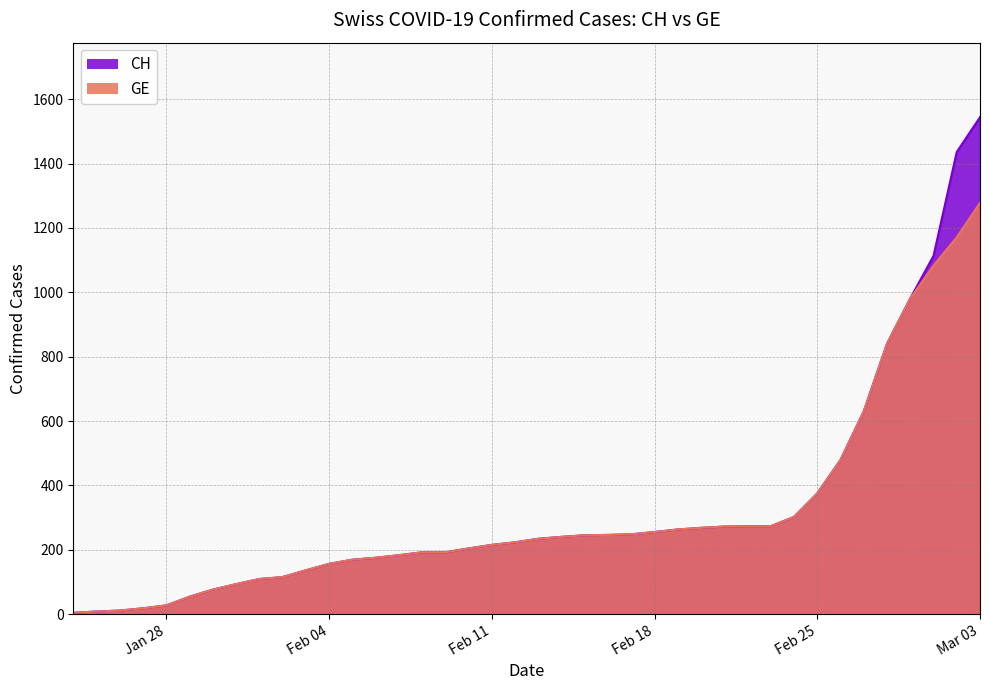

Between 2020-02-01 and 2020-02-20, which is larger?

2020-02-20